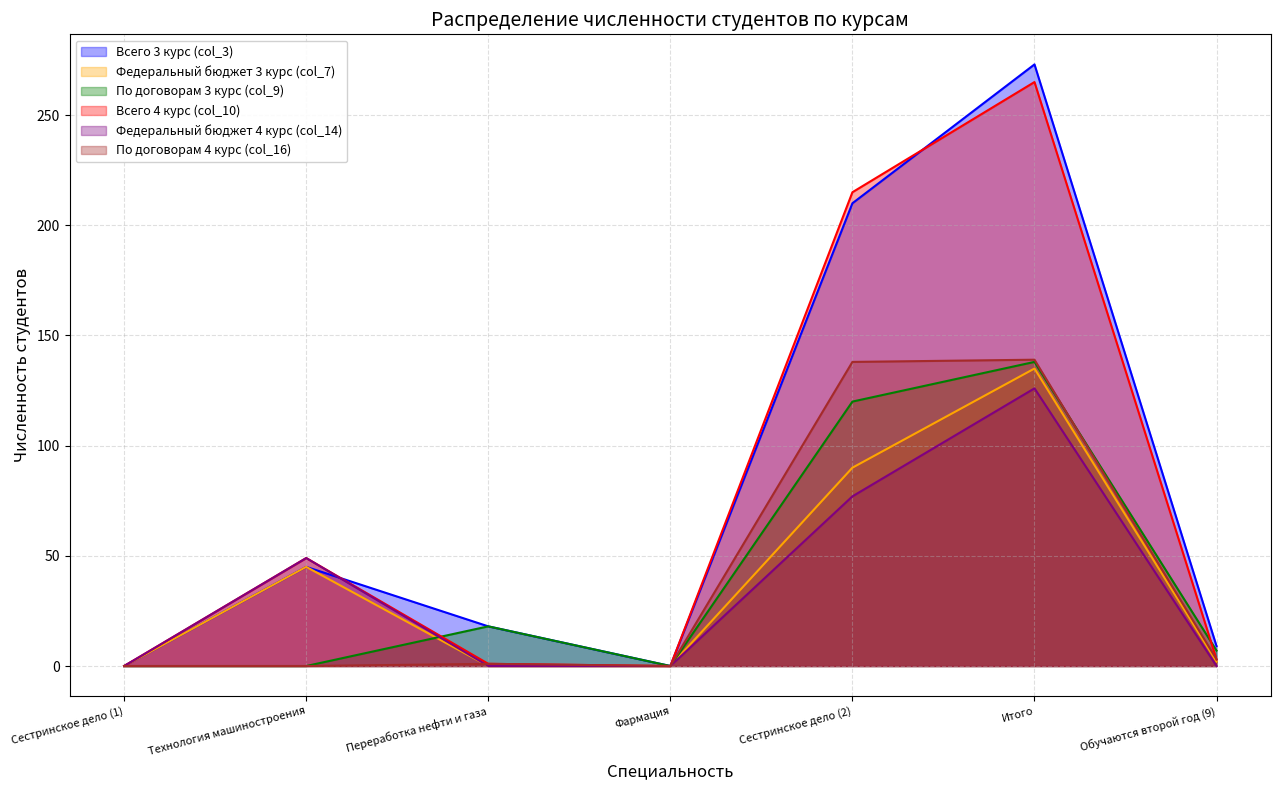

What position from the right is Обучаются второй год (9)?

1